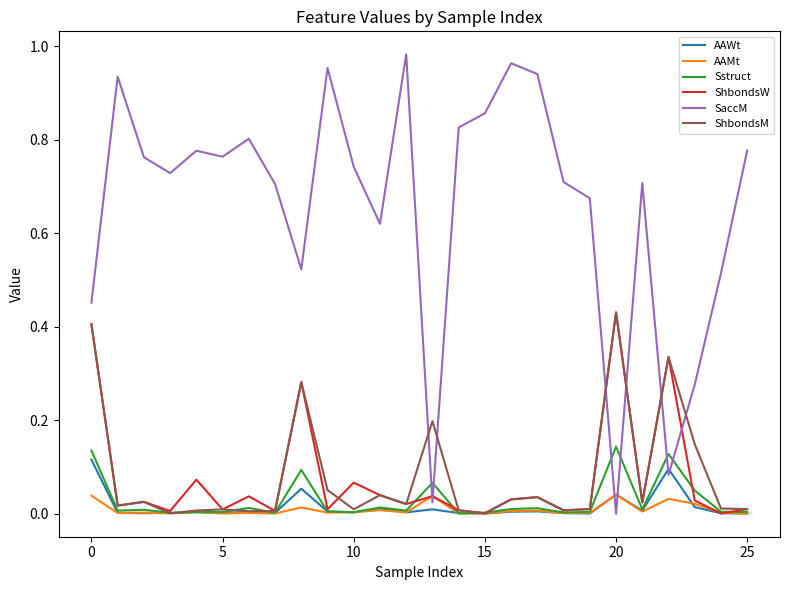

At how many categories does at least one series exceed 0?

26